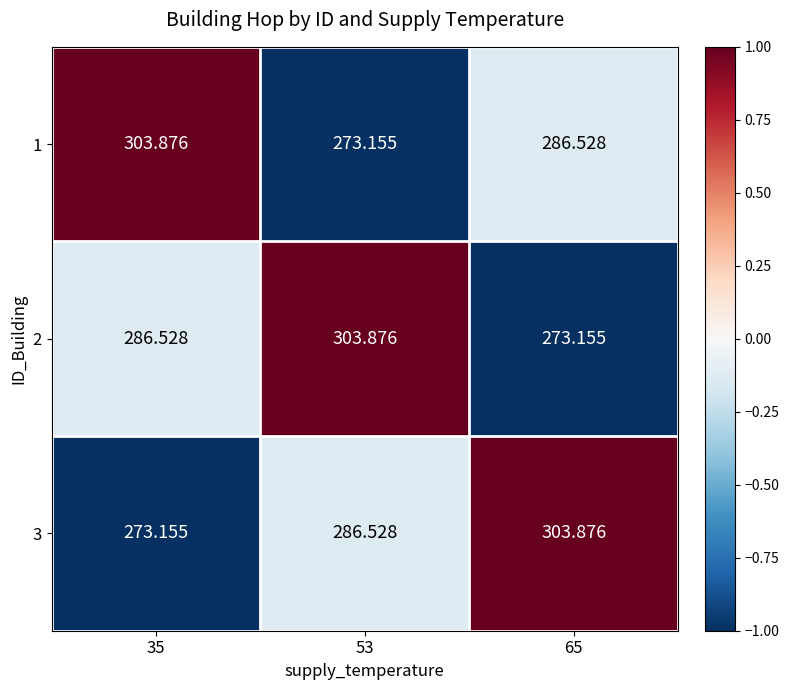

Is the value of 2 at 53 greater than the value of 1 at 53?

Yes